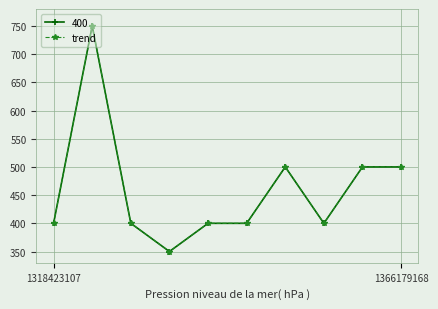

What is the label of the 6th point from the right?

4